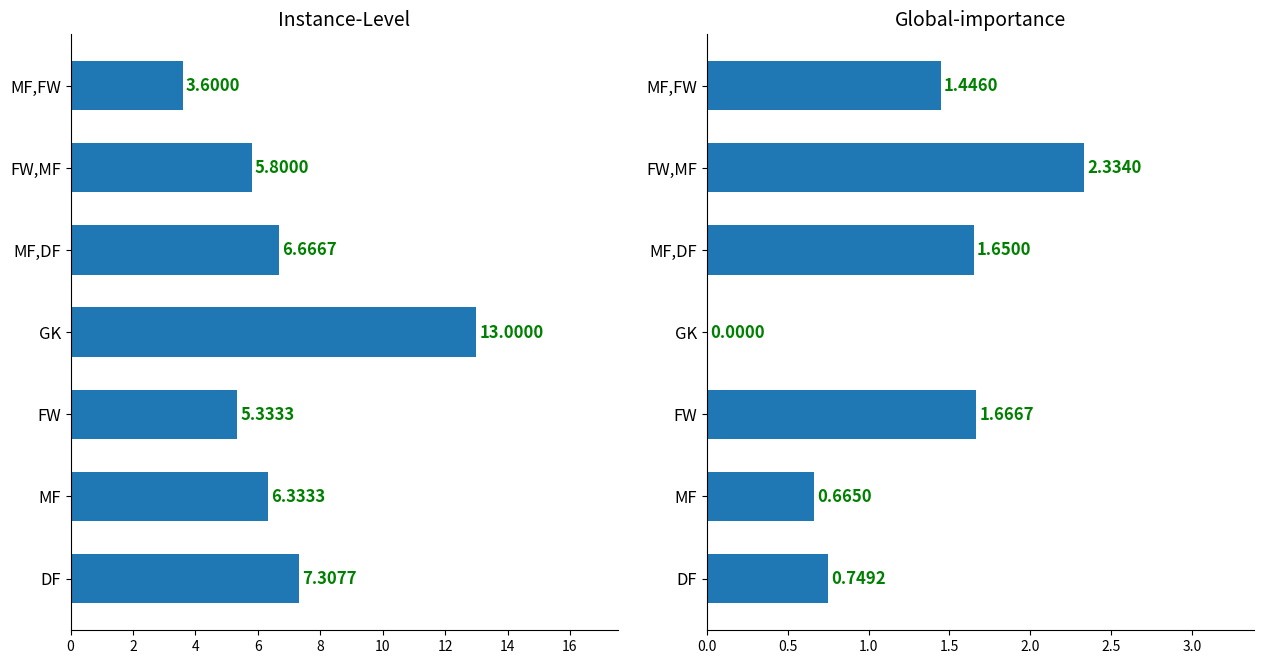

What is the difference between the second highest and minimum values in the Avg Starts series?

3.7